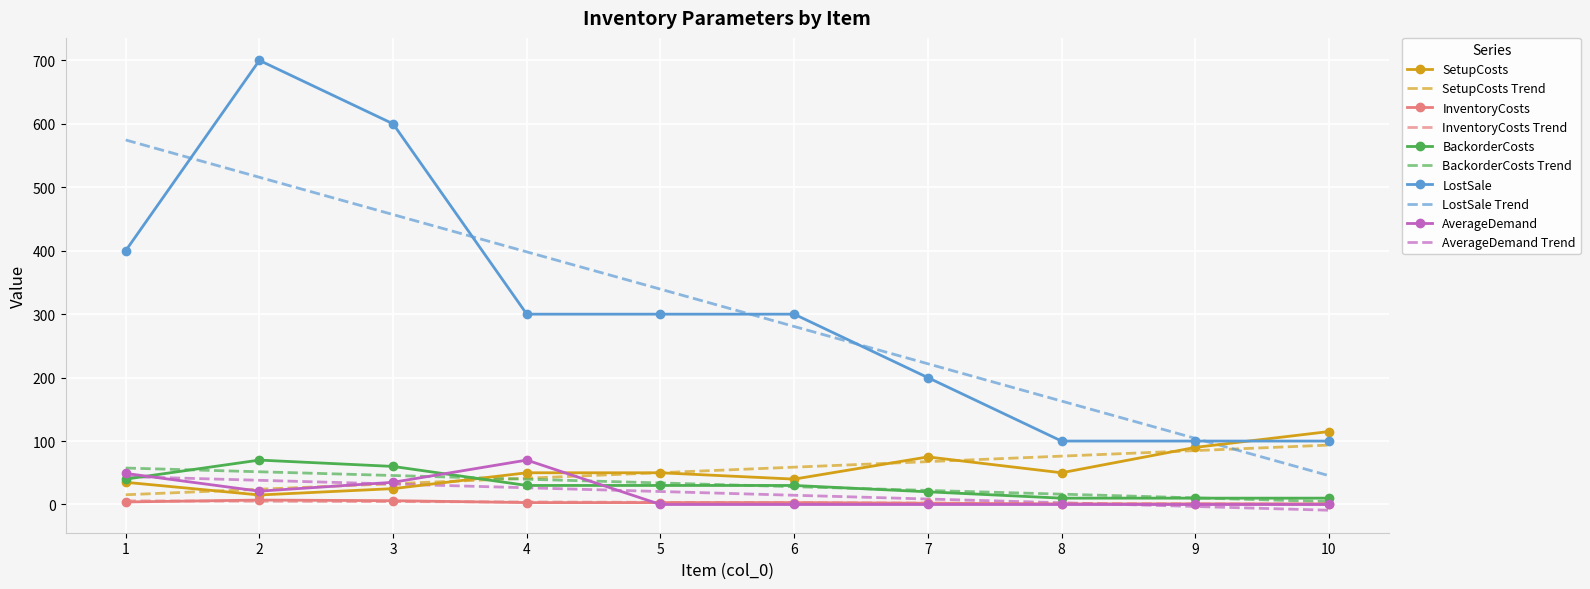

True or false: InventoryCosts and LostSale cross at least once.

False